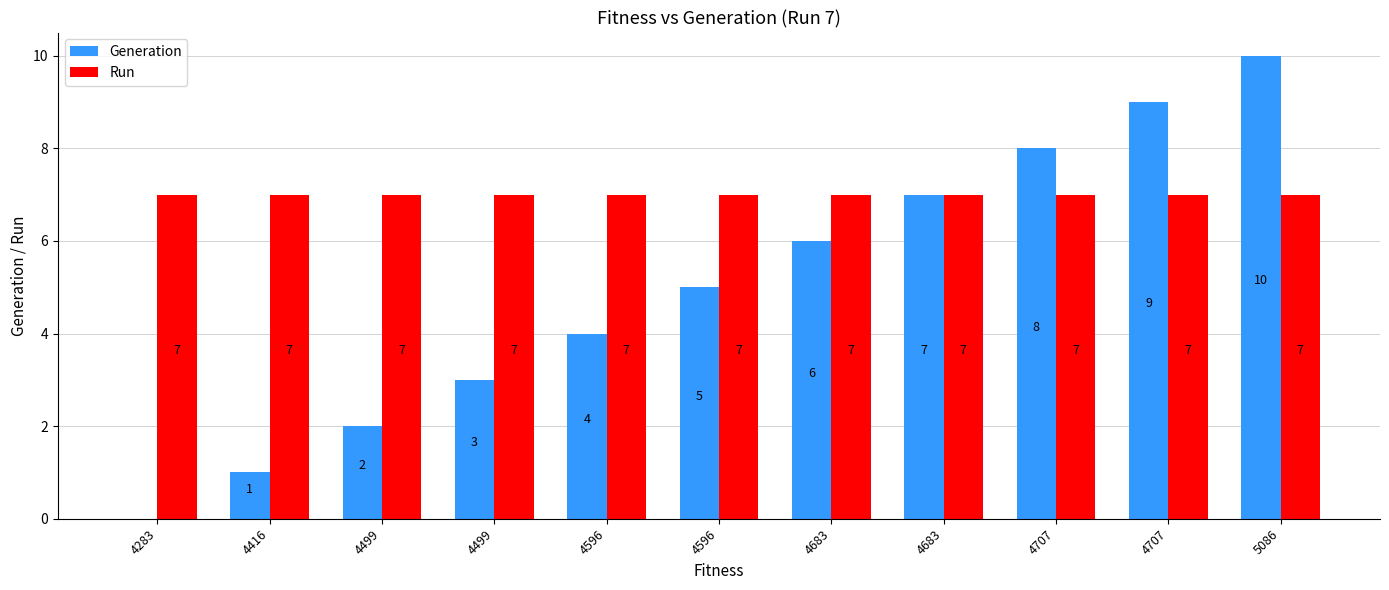

Which category has the lowest value in the Run series?

4283